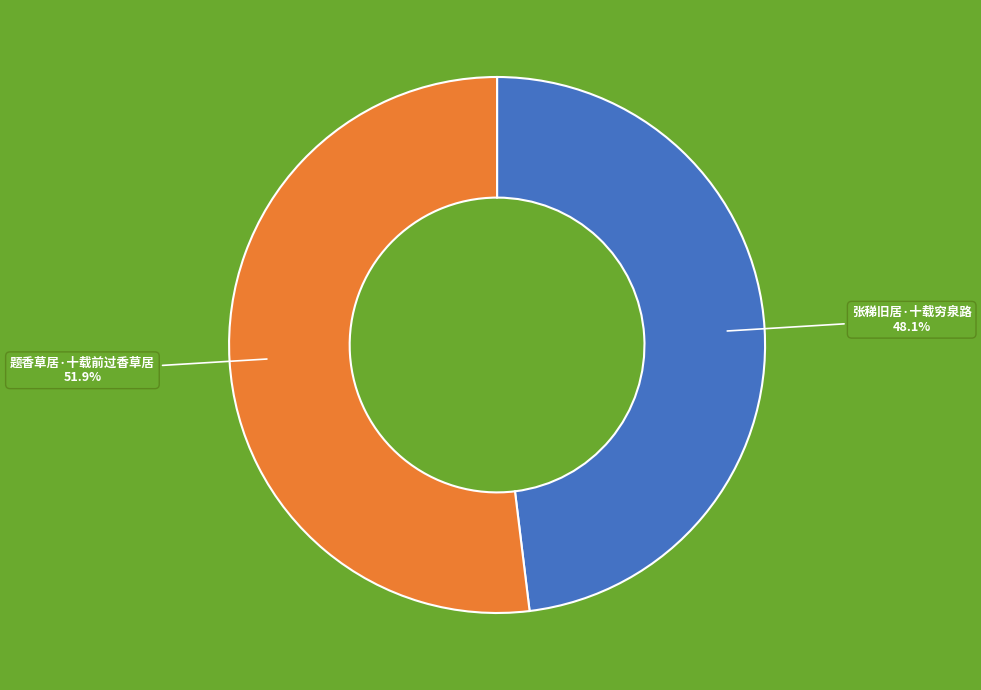

What is the ratio of the value at 题香草居·十载前过香草居 to the value at 张稊旧居·十载穷泉路?

1.1